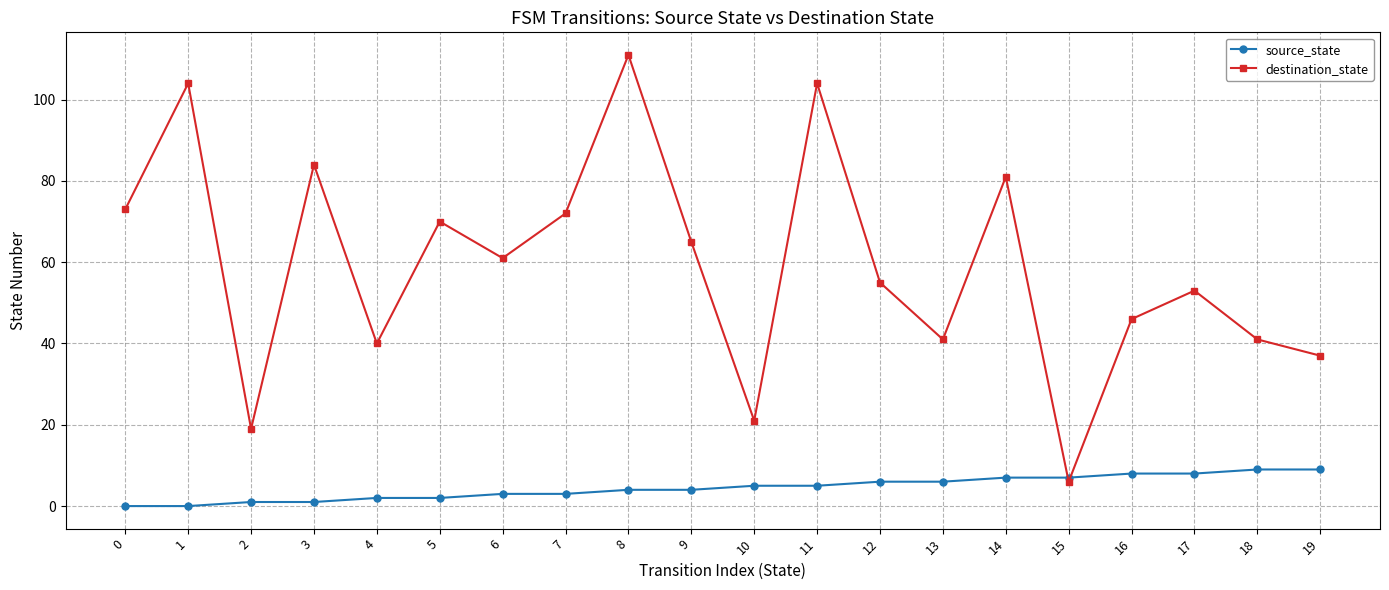

At how many categories does at least one series exceed 16?

19